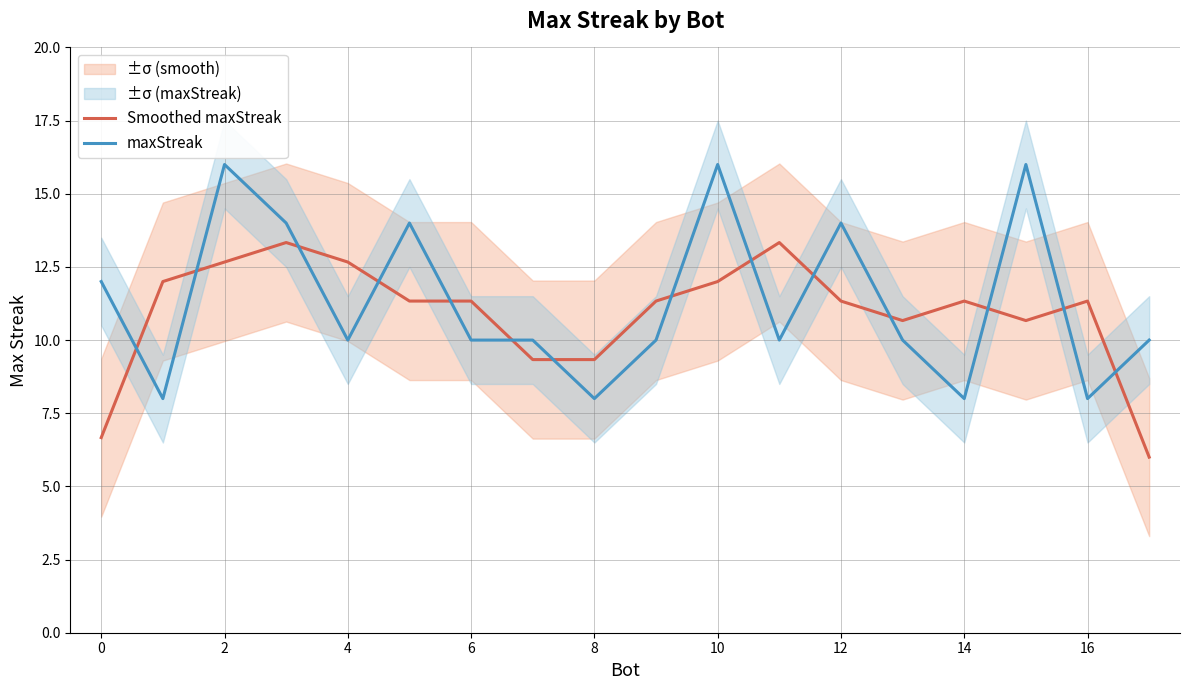

What is the sum of all maxStreak values?

204.0